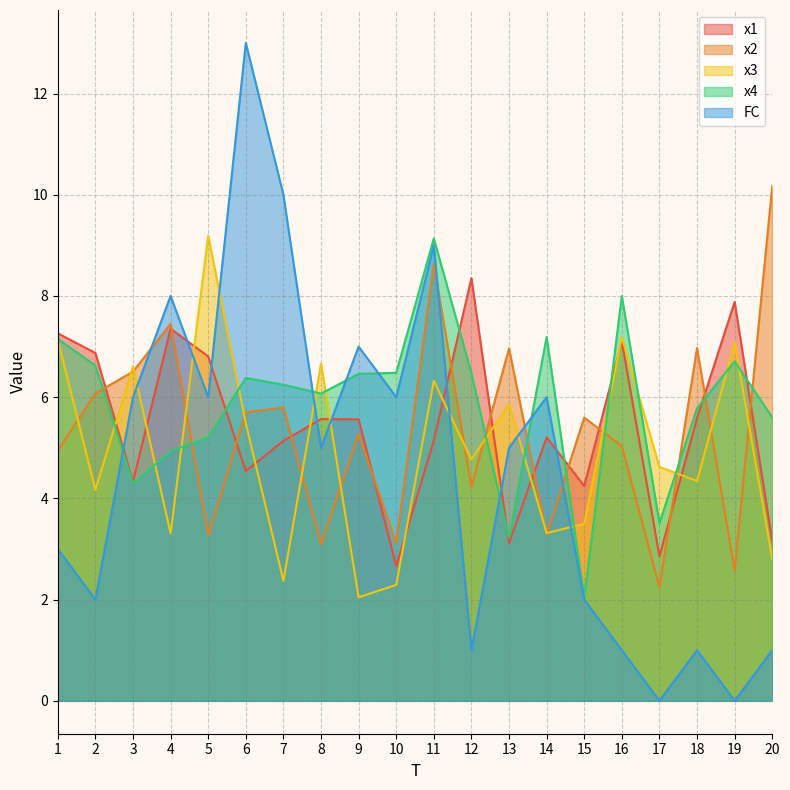

True or false: x1 has more than 1 points higher than both neighbors.

True